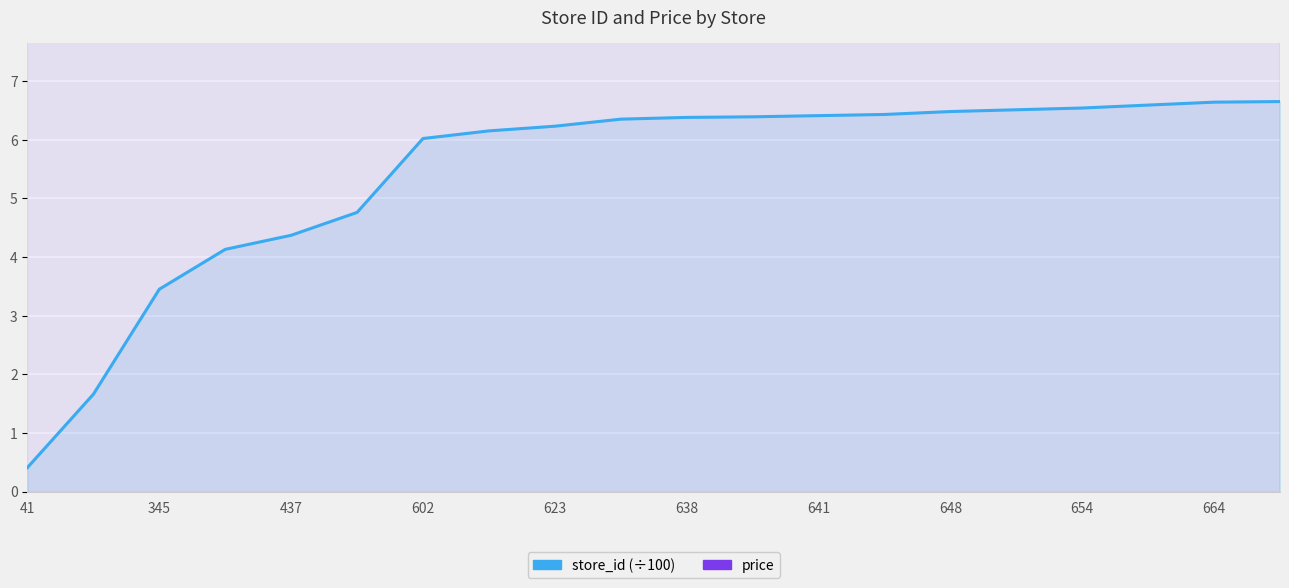

What is the minimum value shown in the chart?

0.4